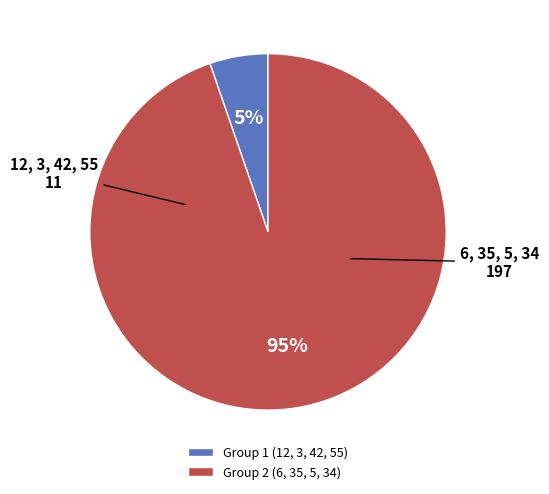

True or false: 12, 3, 42, 55 accounts for 5% of the total.

True